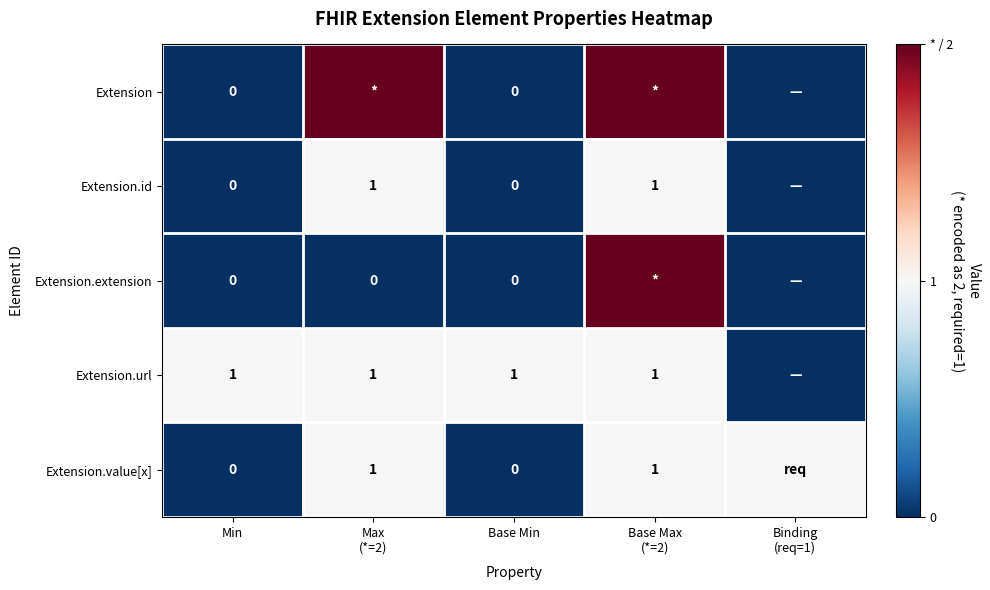

Is the value of Extension.value[x] at Base Min greater than the value of Extension.url at Min?

No